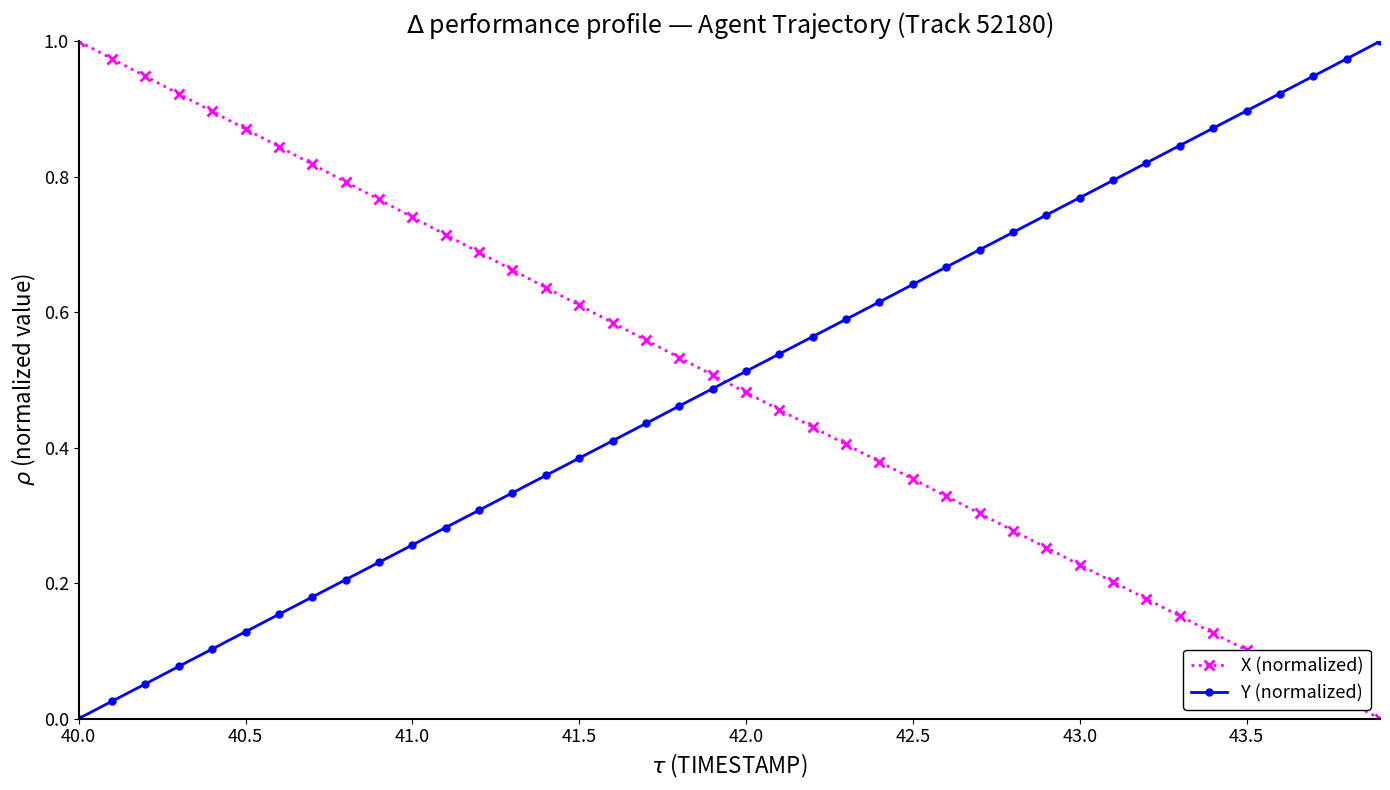

What is the sum of all Y (normalized) values?

20.0